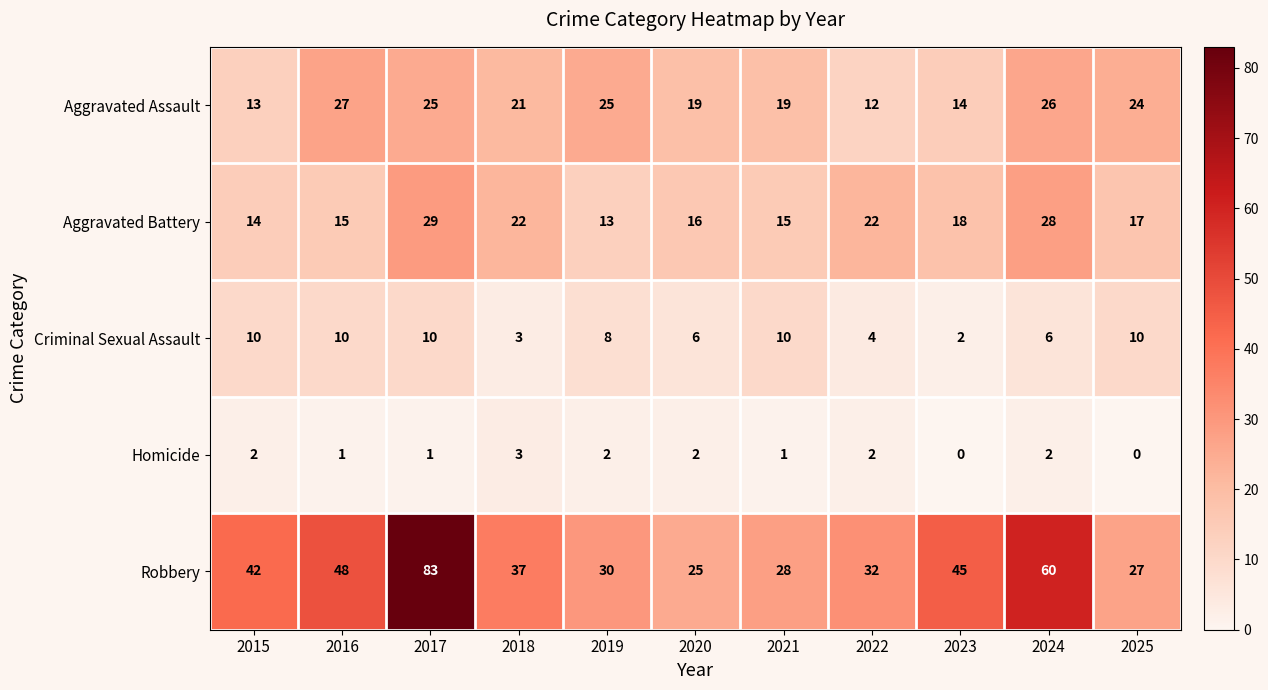

At how many categories does at least one series exceed 0?

11